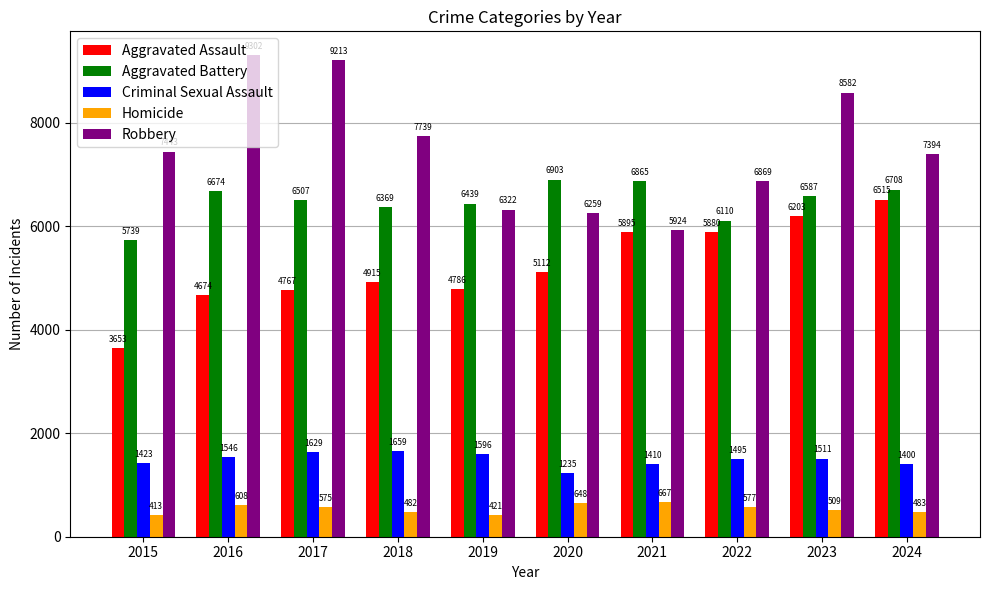

What is the spread (max minus min) of values at 2022?

6292